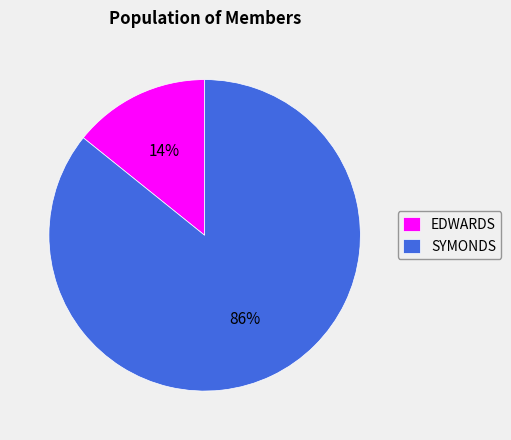

Is it true that EDWARDS is 25% of the pie?

False